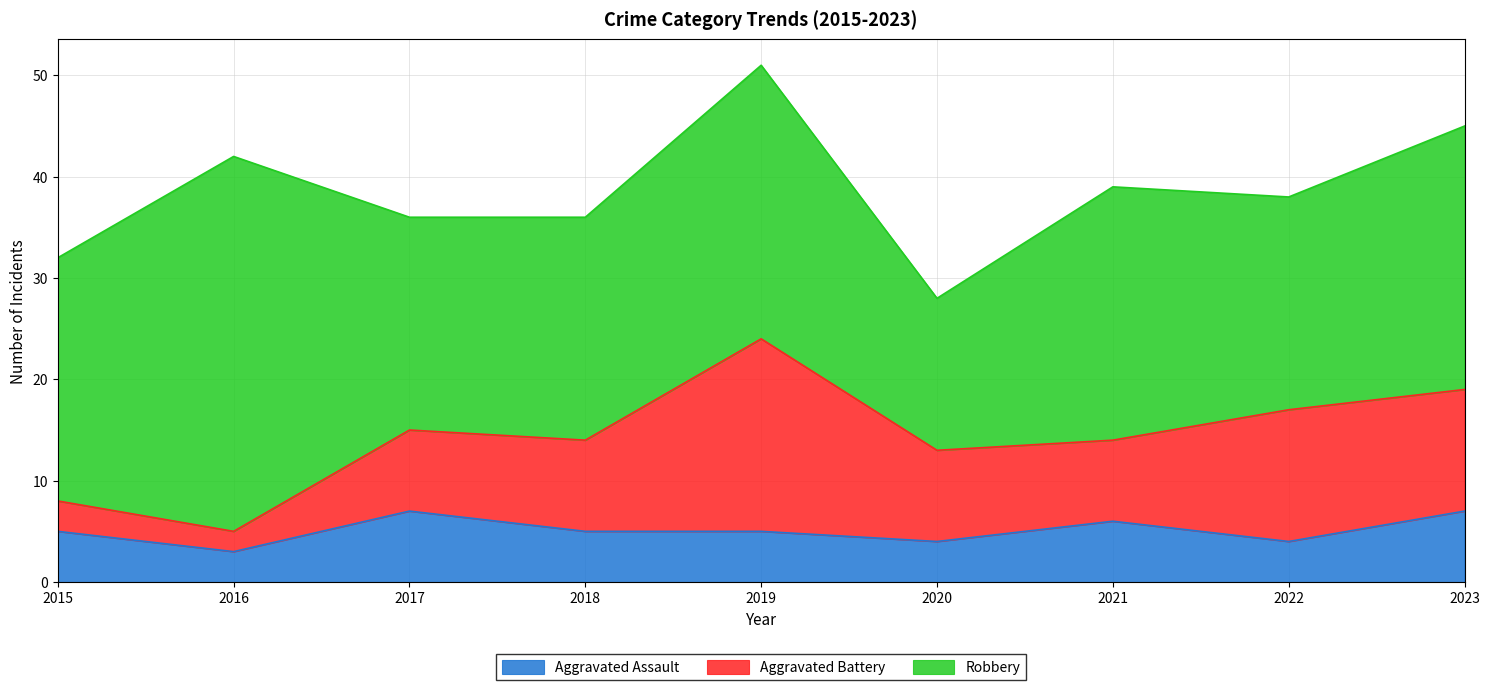

Is it true that Aggravated Battery equals 2 at 2016?

True